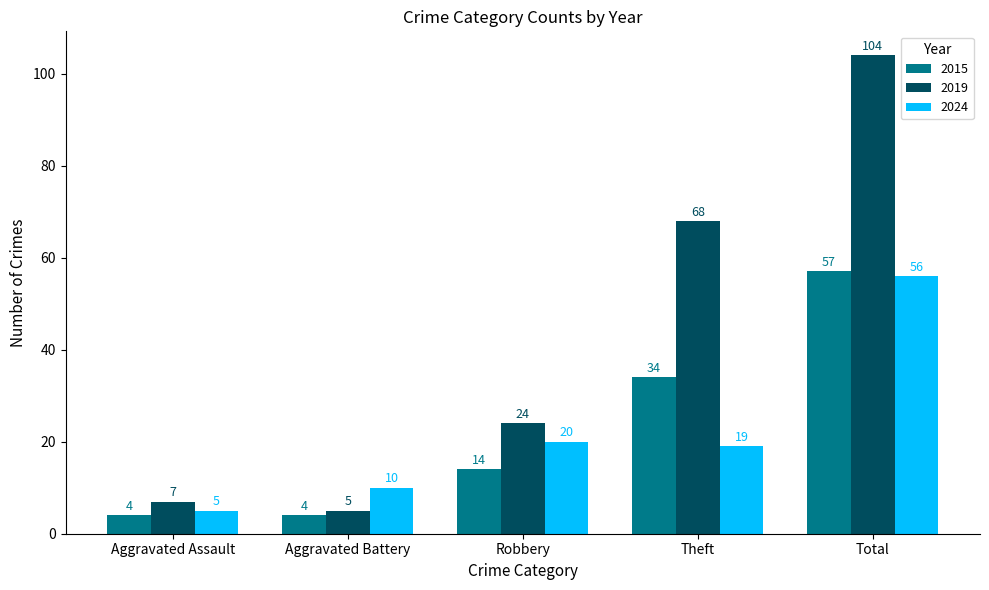

What is the maximum value shown in the chart?

104